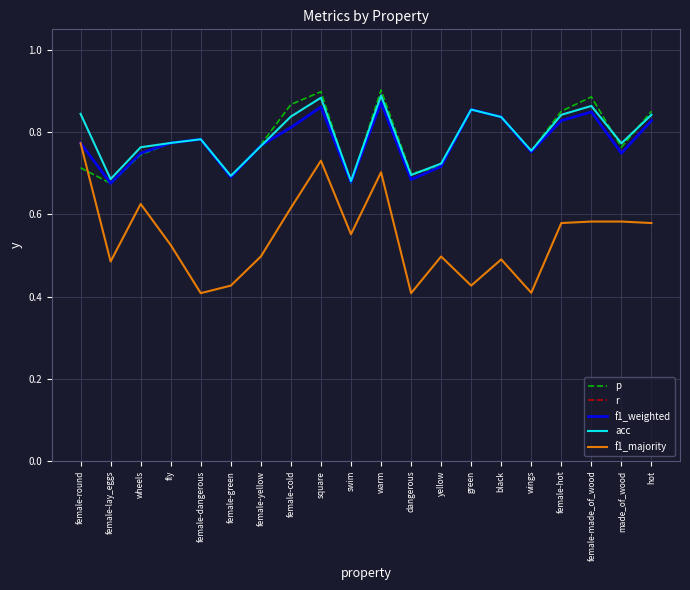

What is the sum of all acc values?

15.8